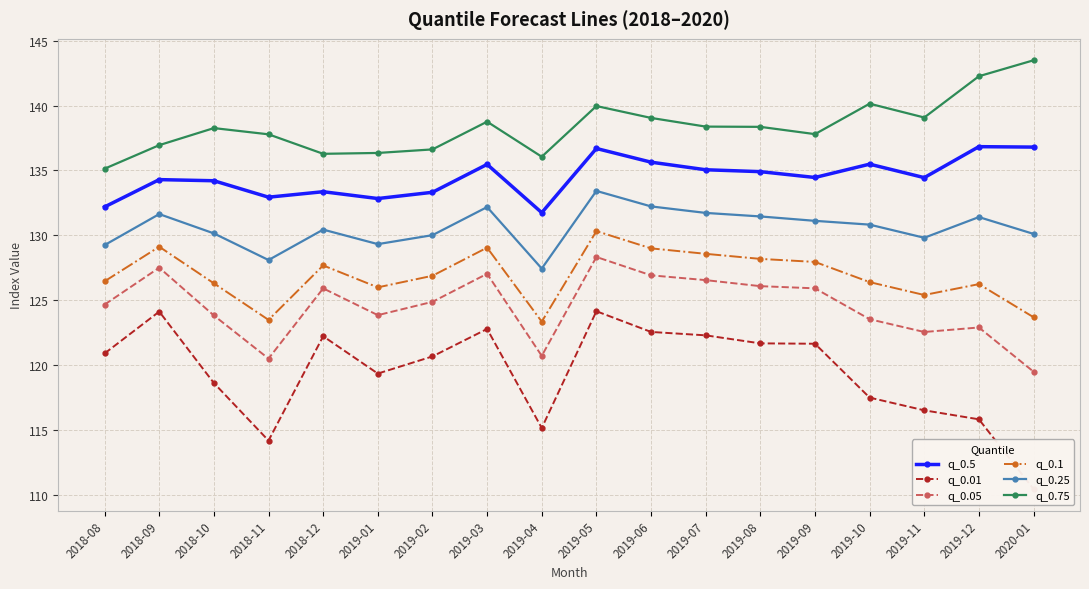

True or false: q_0.75 has a value of 70.2 at 2018-08.

False